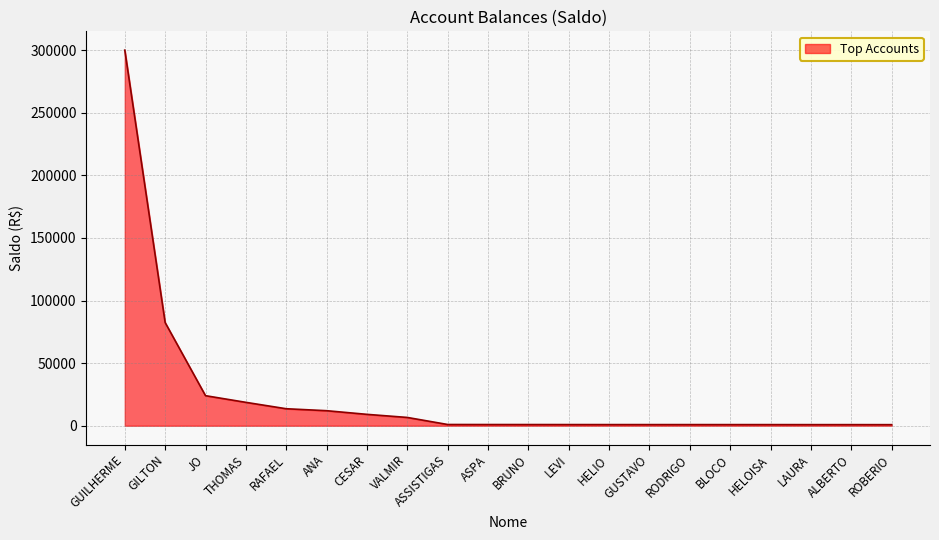

Approximately how many times larger is the value at CESAR compared to THOMAS?

0.5